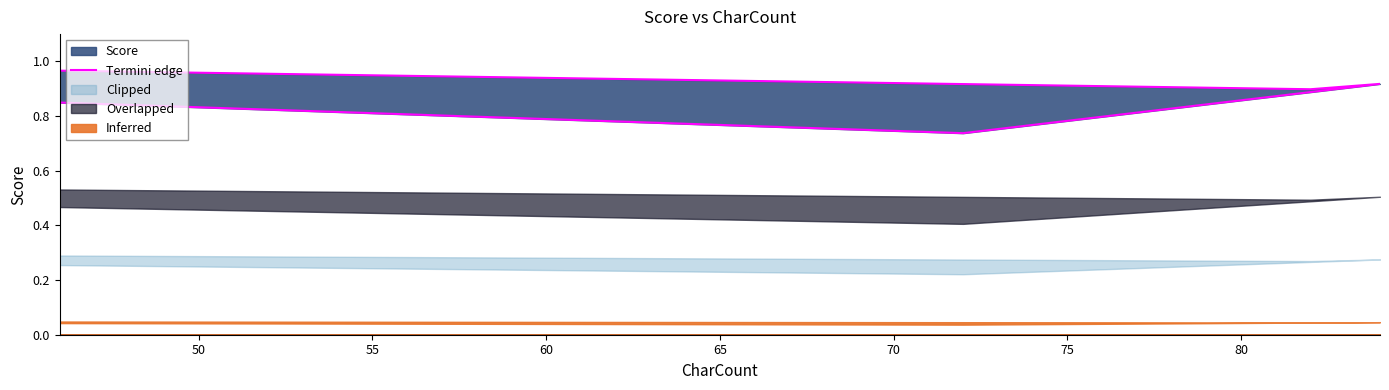

How many points are higher than both their immediate neighbors (excluding endpoints)?

1